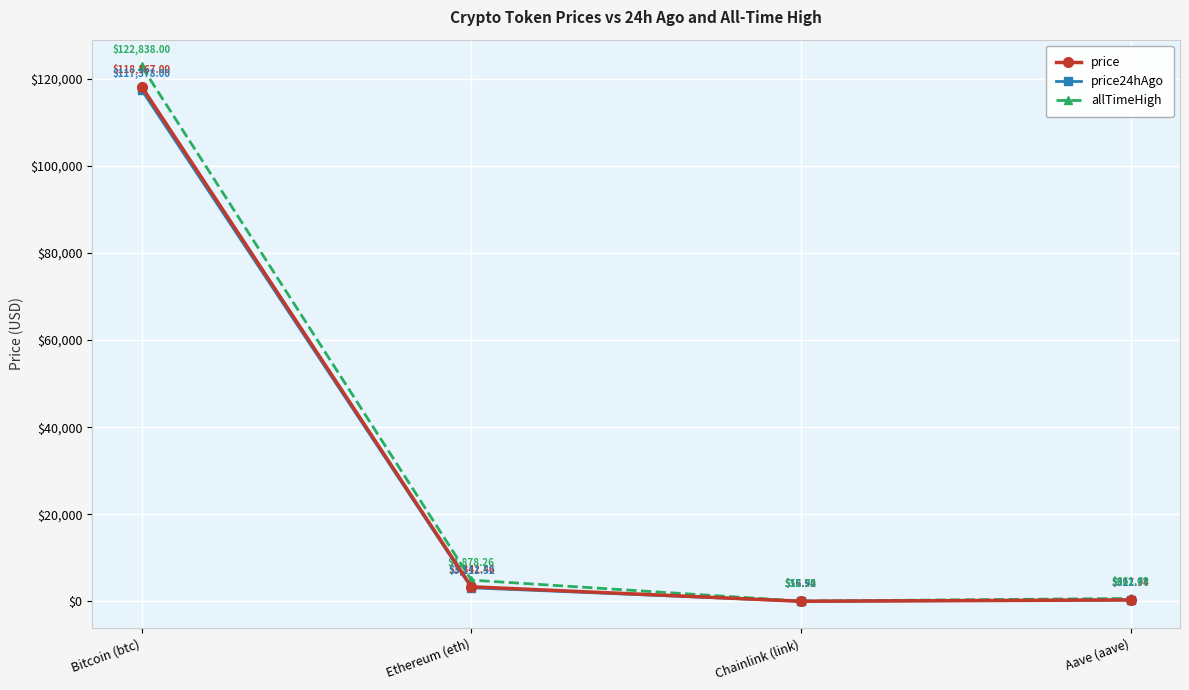

Reading left to right, extract all data points from this chart.

price: Bitcoin (btc)=118167.0	Ethereum (eth)=3342.5	Chainlink (link)=16.5	Aave (aave)=317.9
price24hAgo: Bitcoin (btc)=117378.0	Ethereum (eth)=3111.5	Chainlink (link)=15.9	Aave (aave)=322.8
allTimeHigh: Bitcoin (btc)=122838.0	Ethereum (eth)=4878.3	Chainlink (link)=52.7	Aave (aave)=661.7